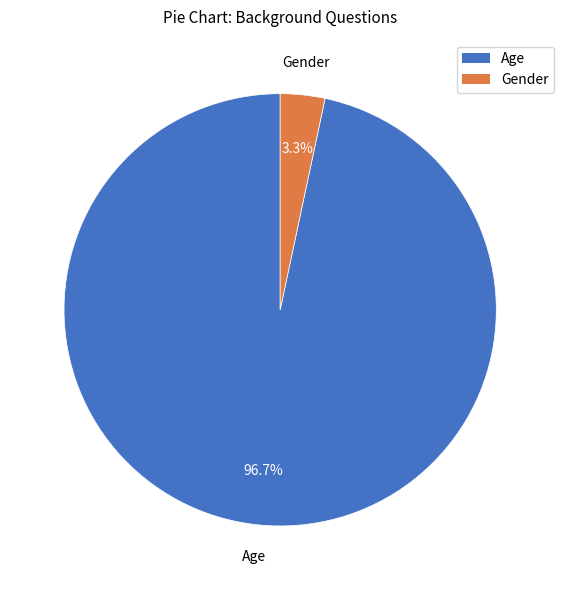

To the nearest percent, what is the combined percentage of Age and Gender?

100%